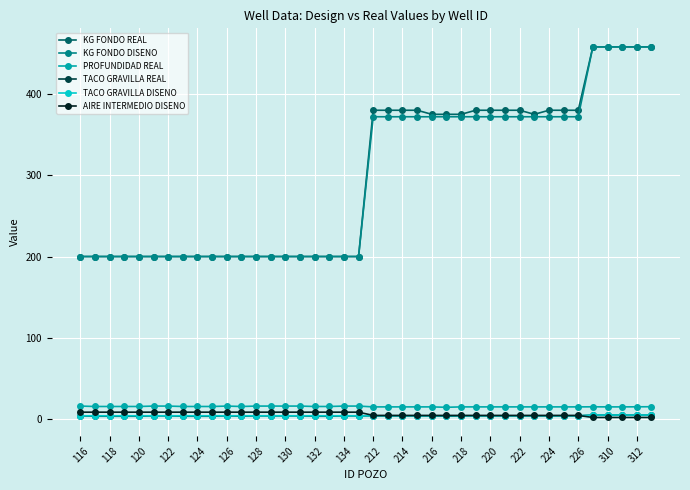

True or false: KG FONDO REAL and TACO GRAVILLA REAL cross at least once.

False